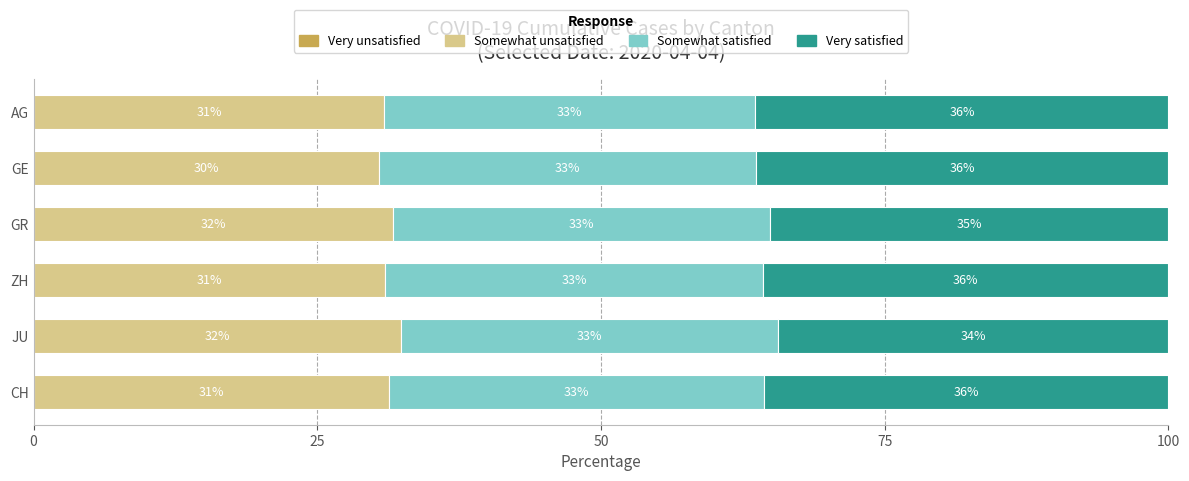

What is the approximate value of Somewhat unsatisfied at CH?

31.3